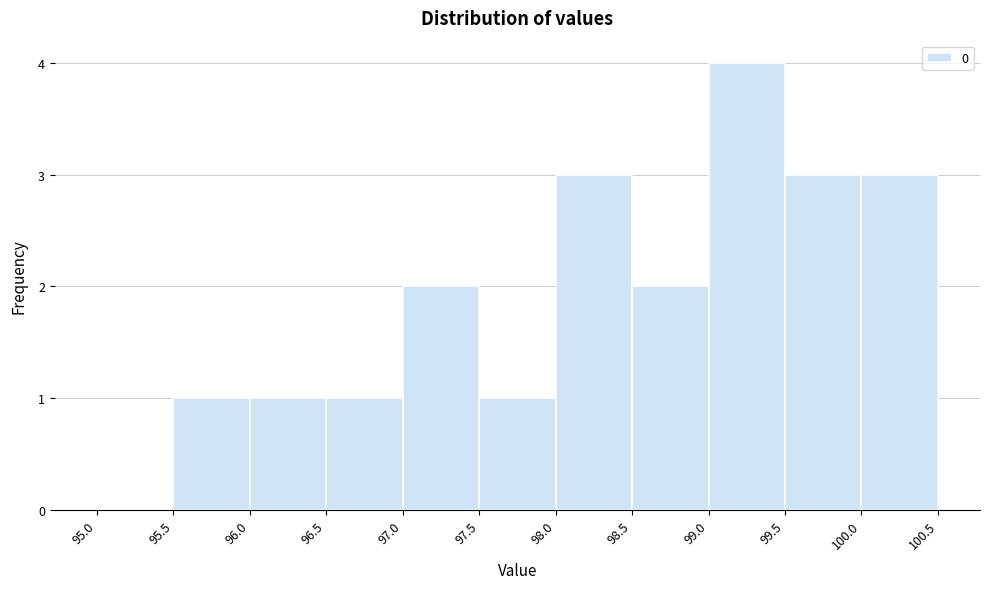

What is the height of the bar covering 95.5 to 96.0 on the x-axis? The values are not printed on the chart, so give them approximately, as read against the axis.

1